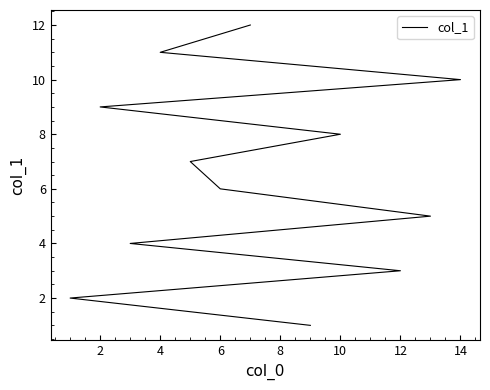

True or false: the data has more than 1 interior local peaks.

False